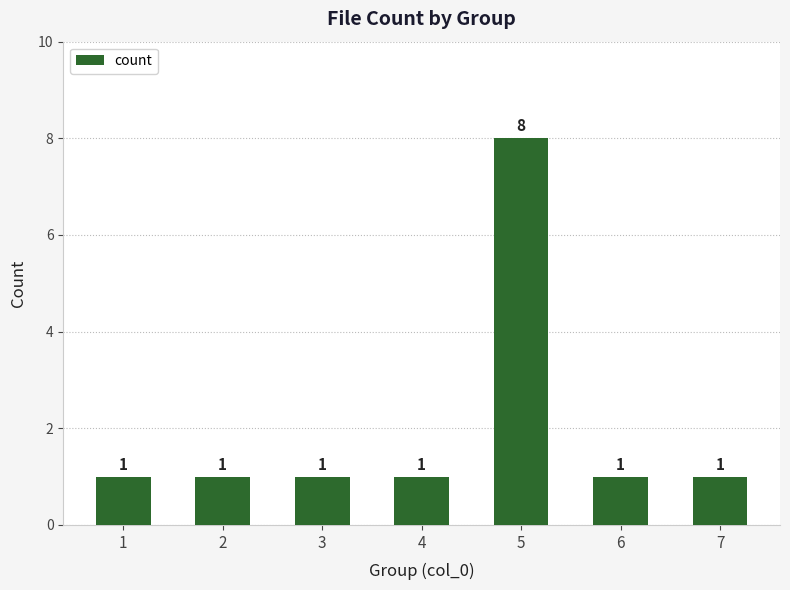

What is the greatest value displayed?

8